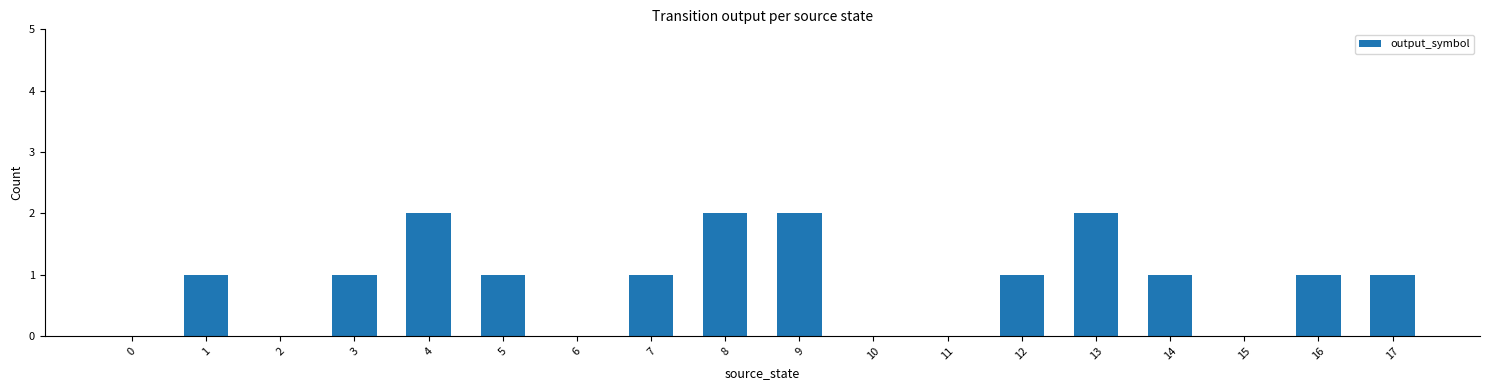

What is the greatest value displayed?

2